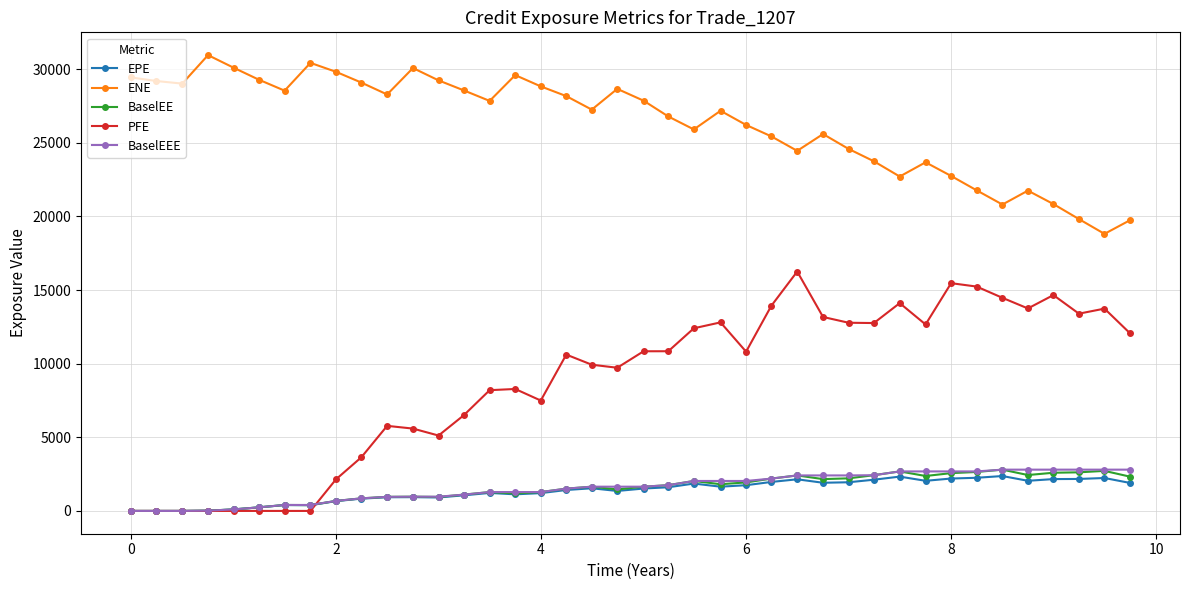

What is the difference between the maximum and minimum values in the PFE series?

16256.0